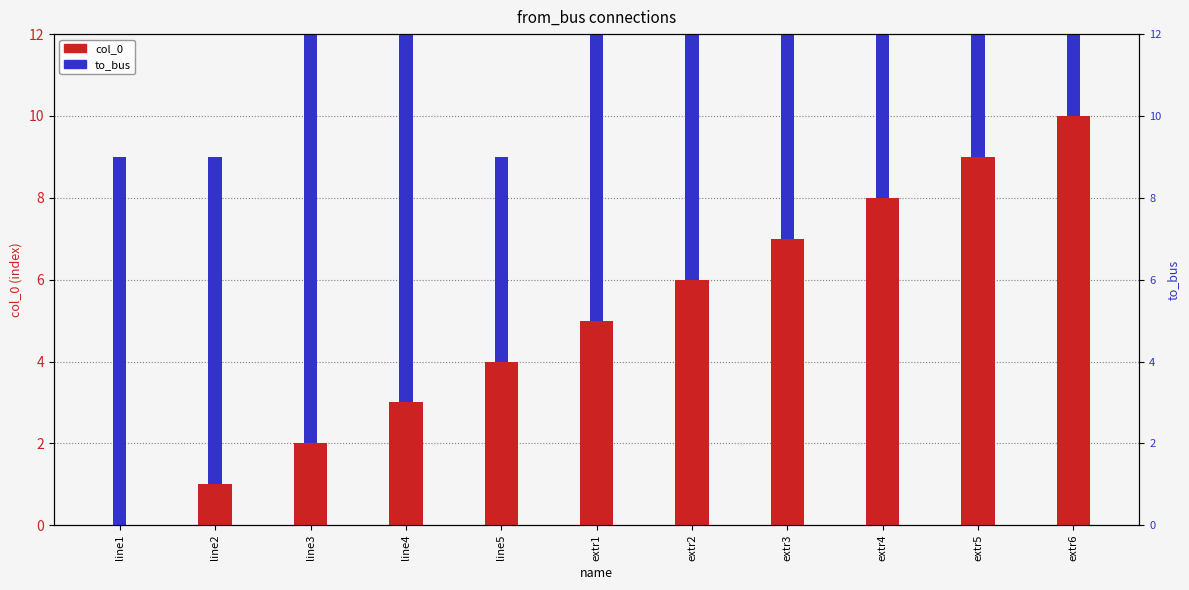

Reading left to right, transcribe all the data shown in this chart.

col_0: line1=0	line2=1	line3=2	line4=3	line5=4	extr1=5	extr2=6	extr3=7	extr4=8	extr5=9	extr6=10
to_bus: line1=9	line2=8	line3=10	line4=11	line5=5	extr1=8	extr2=9	extr3=11	extr4=8	extr5=11	extr6=11